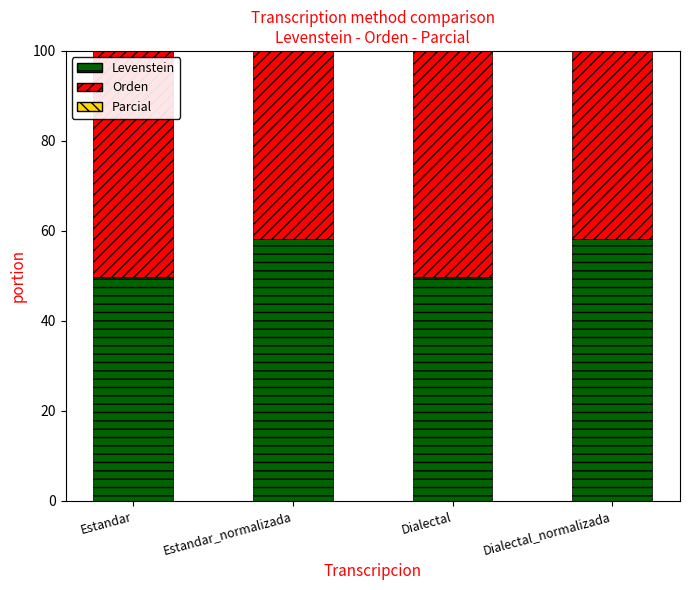

What is the label of the 4th bar from the right?

Estandar